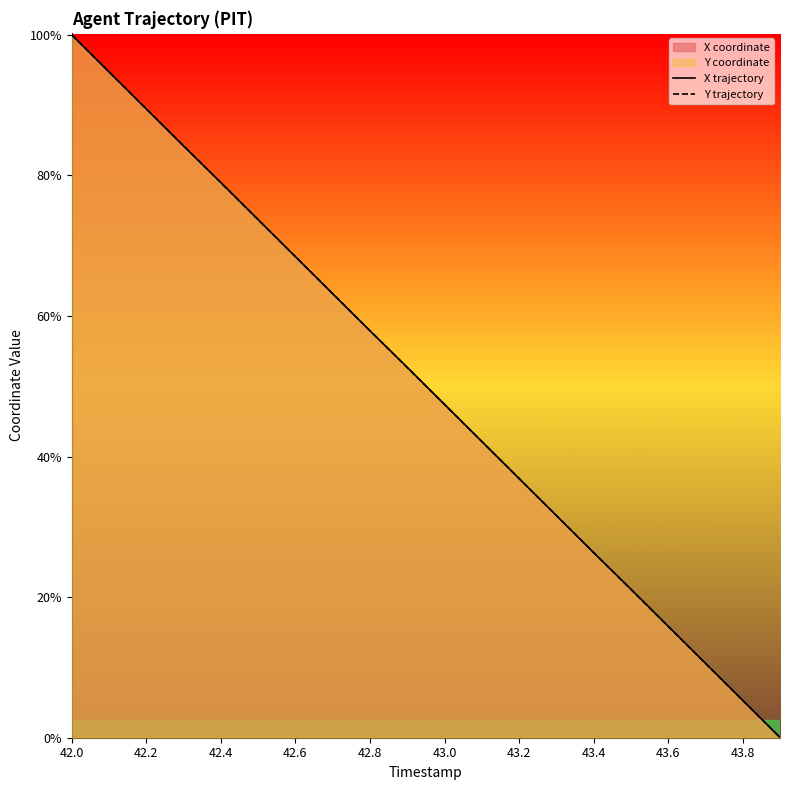

Does the chart display data point markers on the line(s)?

No